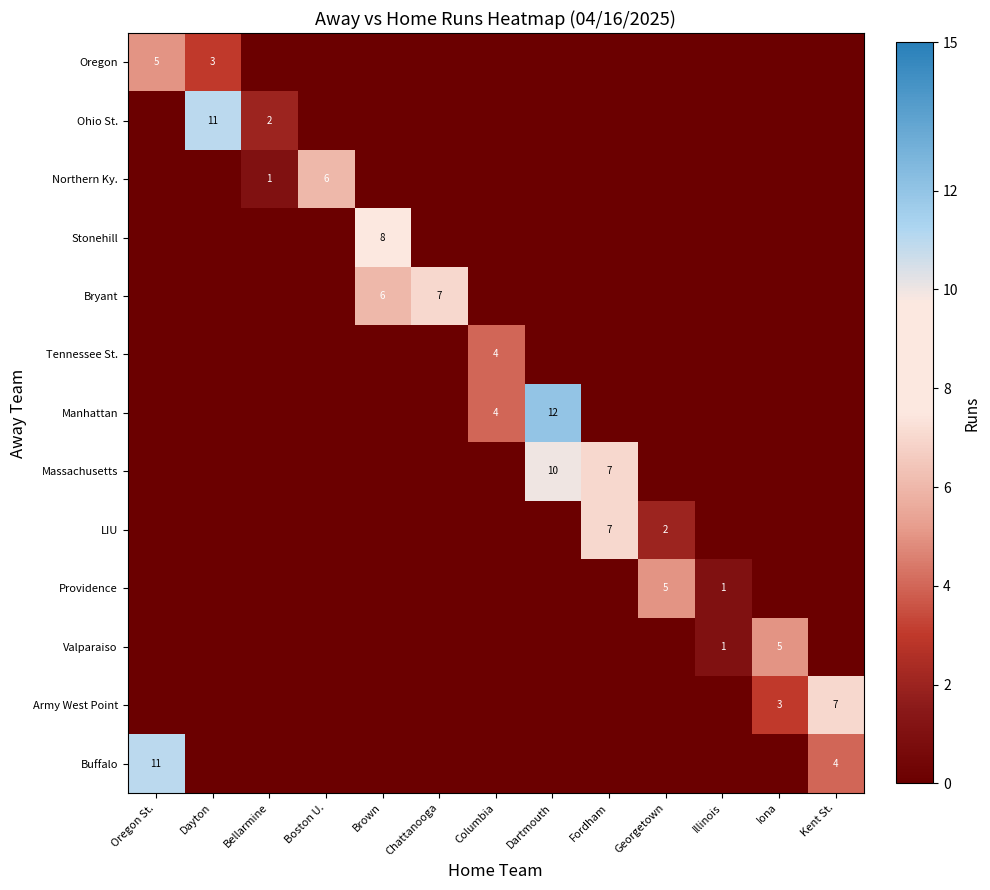

How many values in the Army West Point series exceed 0?

2